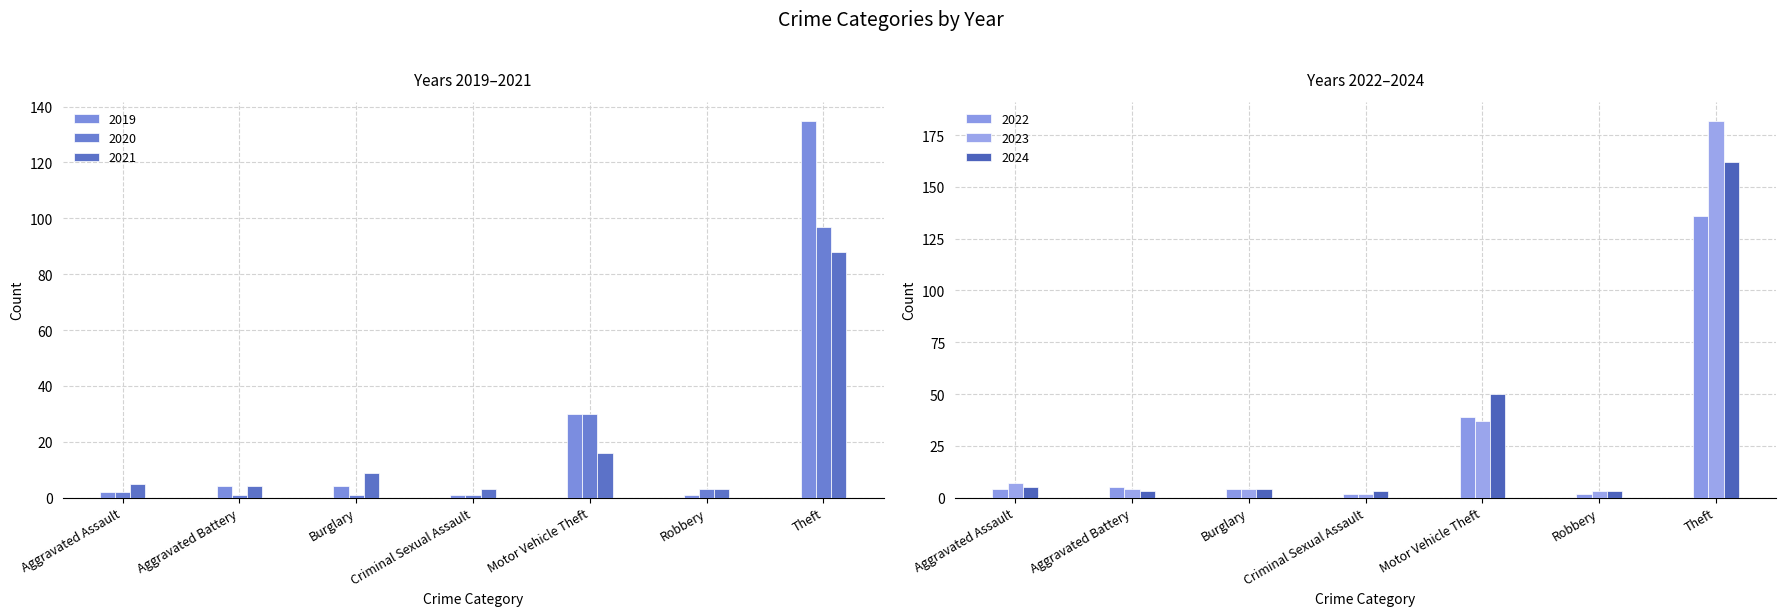

Which category has the lowest value in the 2021 series?

Criminal Sexual Assault